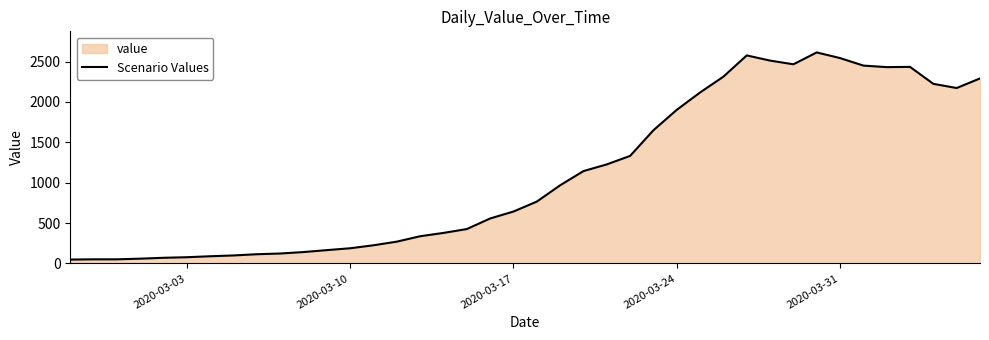

What is the greatest value displayed?

2614